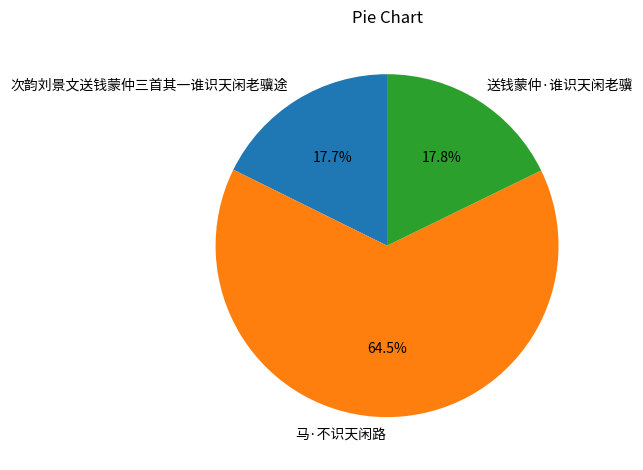

Count the number of slices in the pie.

3